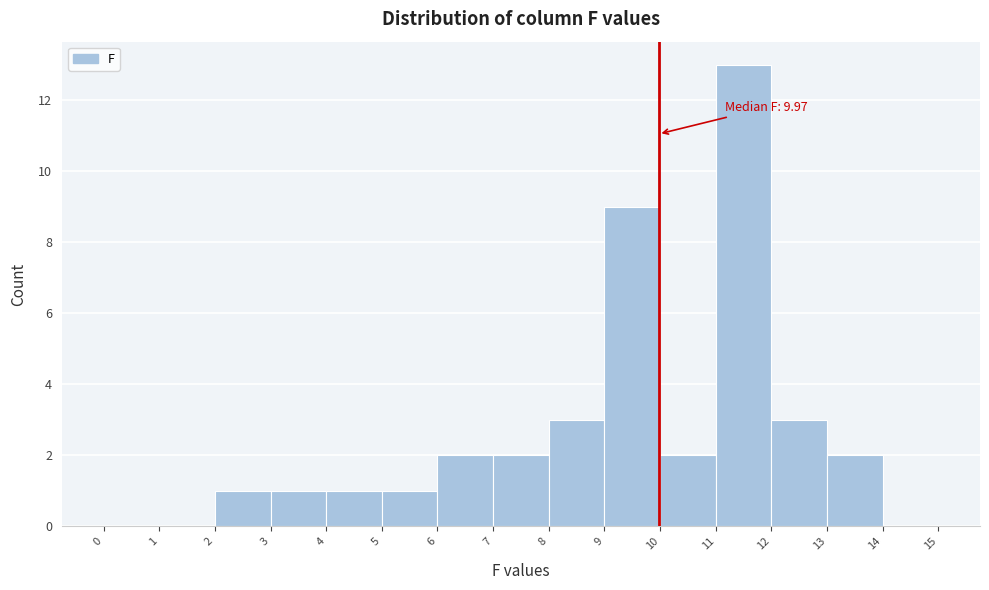

Which range on the x-axis has the tallest bar?

11 to 12